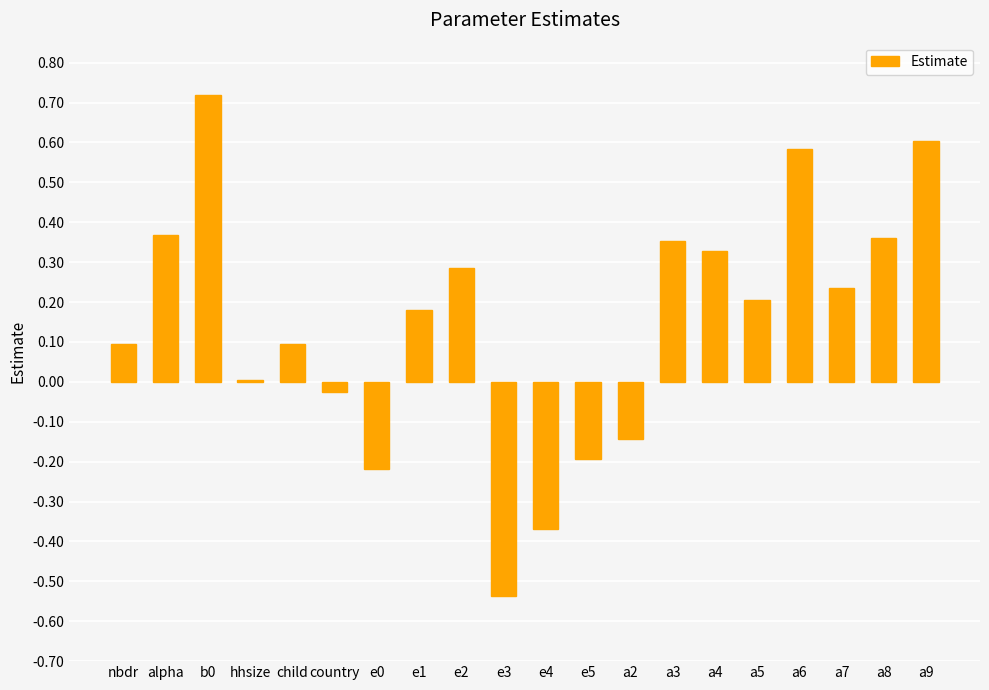

Is it true that the value at country is -0.0?

True